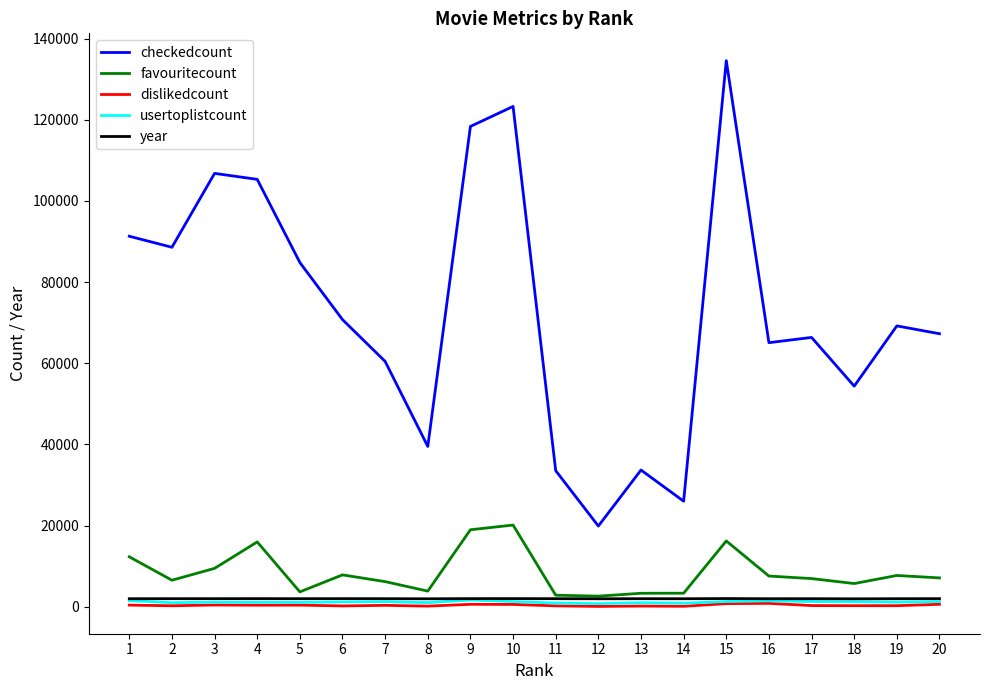

The usertoplistcount series shows 858 at 14. True or false?

True